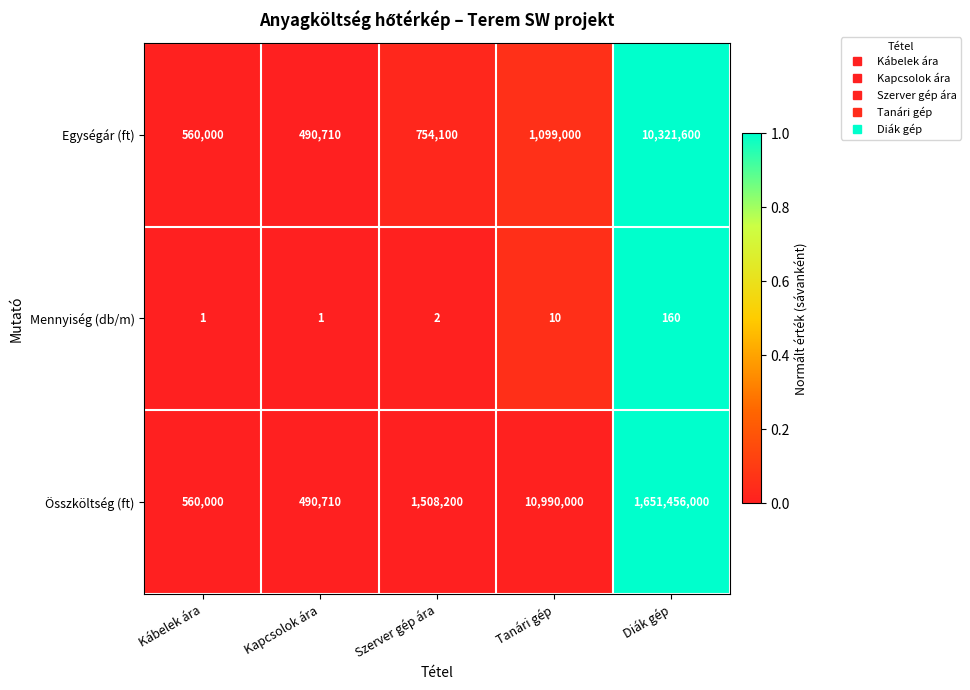

Rank the series by their maximum value, from highest to lowest.

Összköltség (ft), Egységár (ft), Mennyiség (db/m)